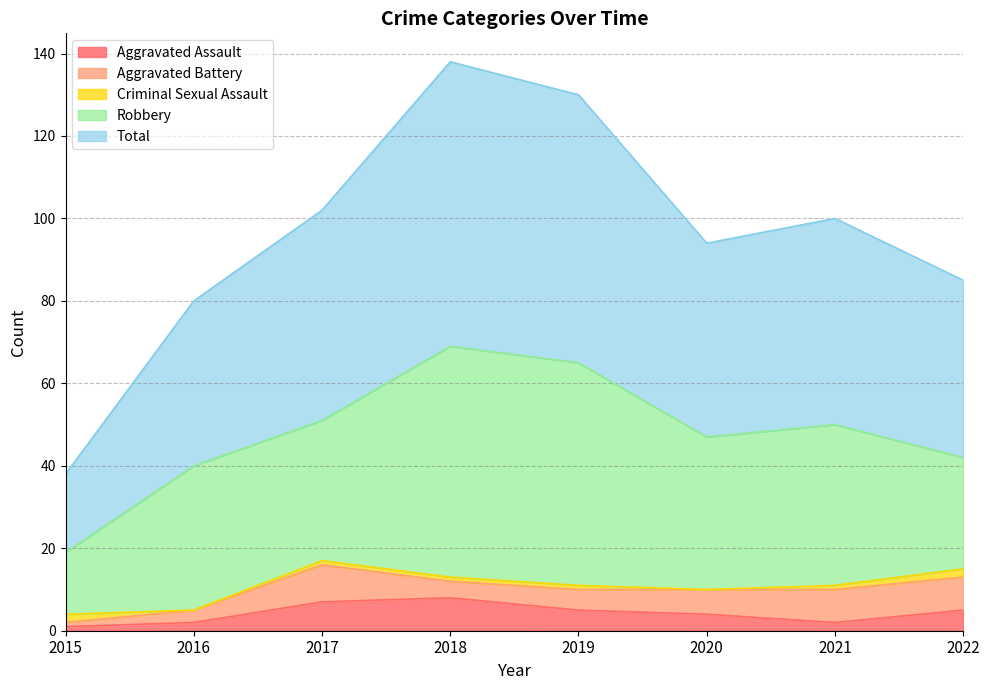

How many data points does each series have?

8